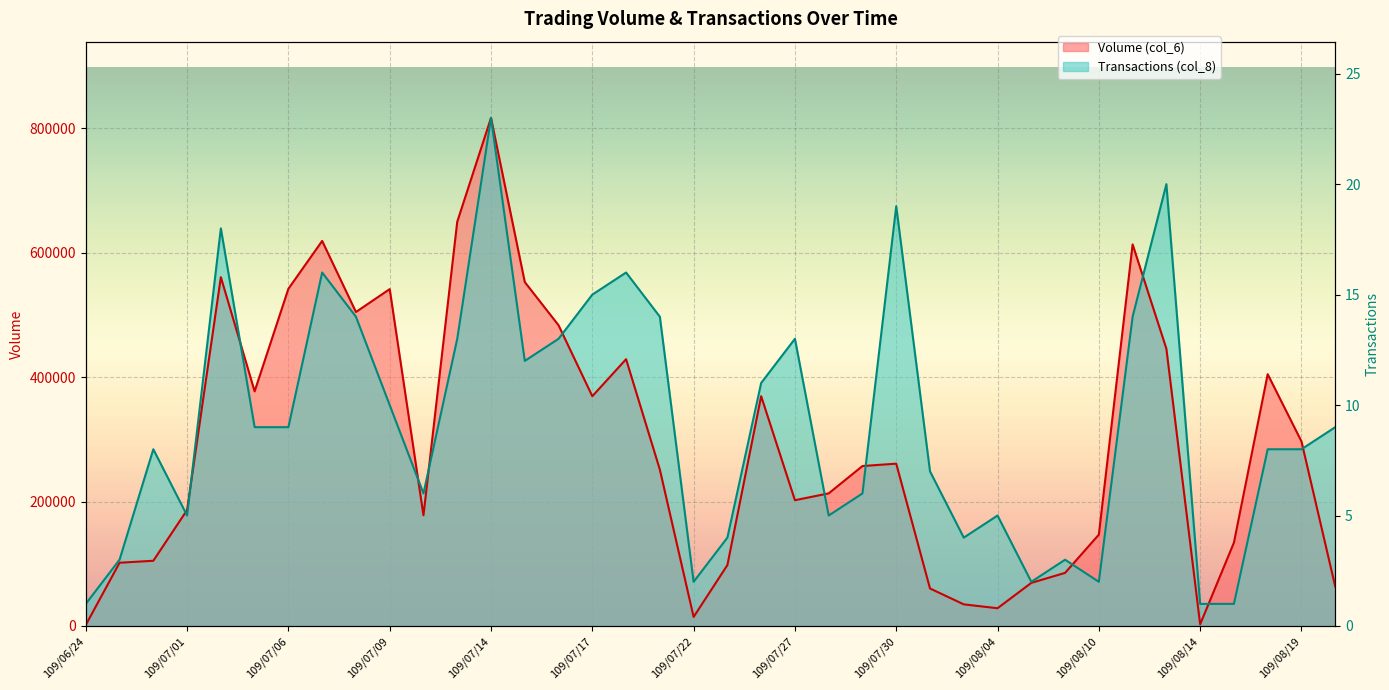

What is the label of the 25th point from the left?

109/07/30